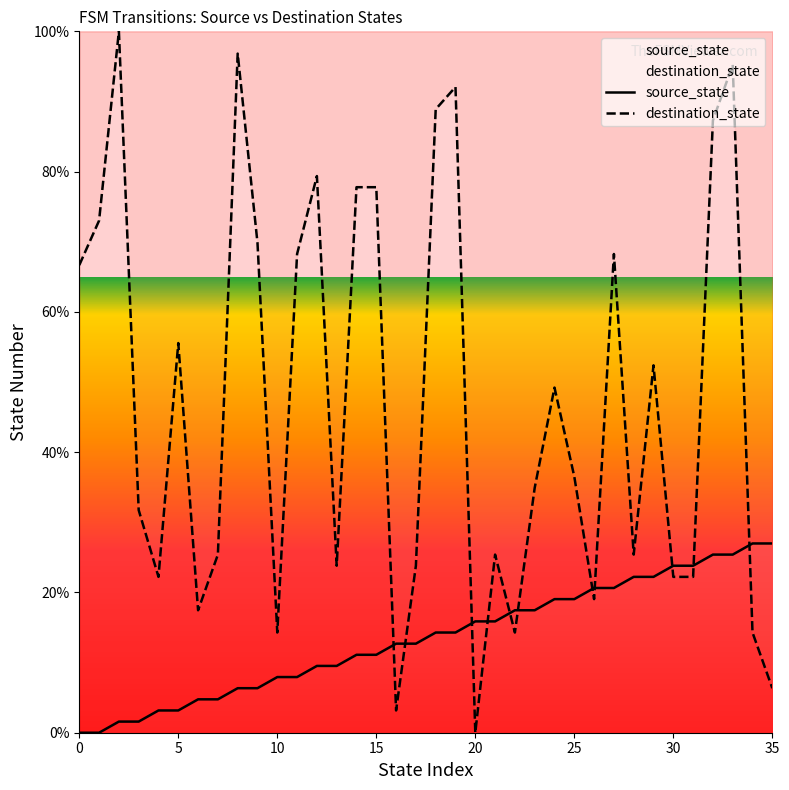

True or false: destination_state has more than 2 points higher than both neighbors.

True